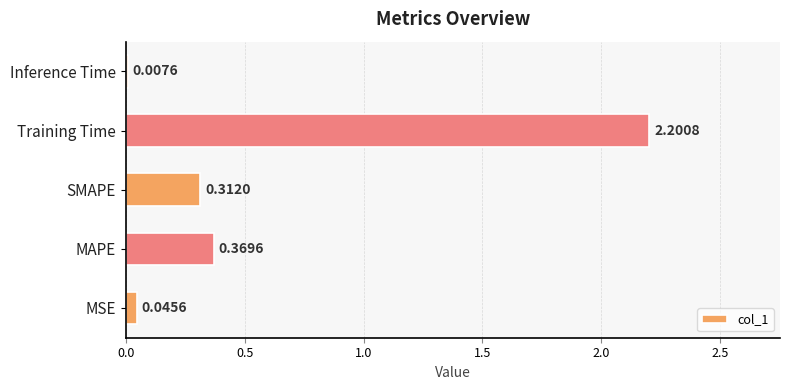

What is the sum of the values at Training Time and MAPE?

2.6